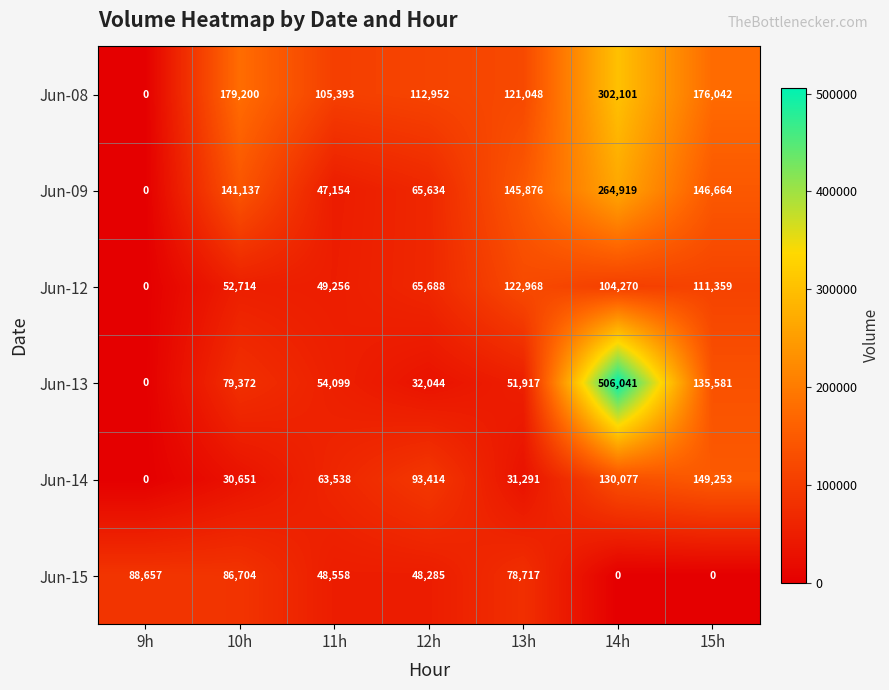

How many values in the Jun-08 series are below 121048?

3